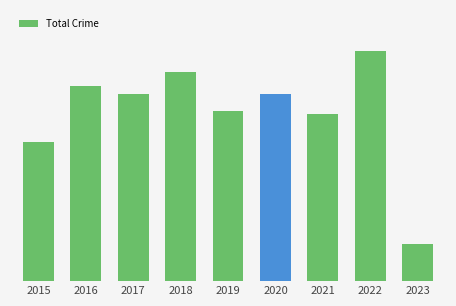

Rank the categories by value from lowest to highest.

2023, 2015, 2021, 2019, 2017, 2020, 2016, 2018, 2022